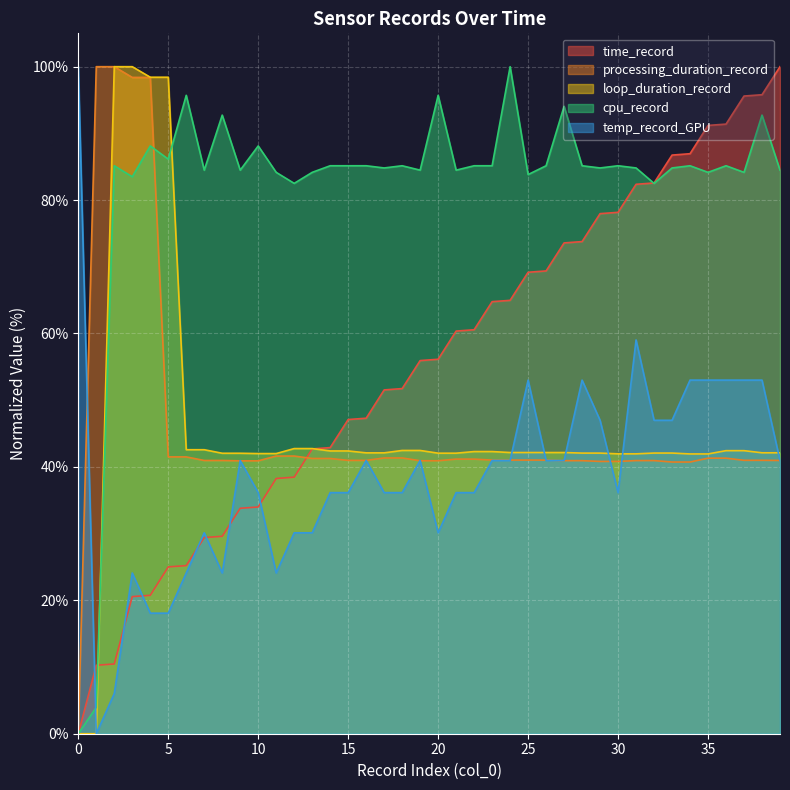

Count the number of data series in this chart.

5